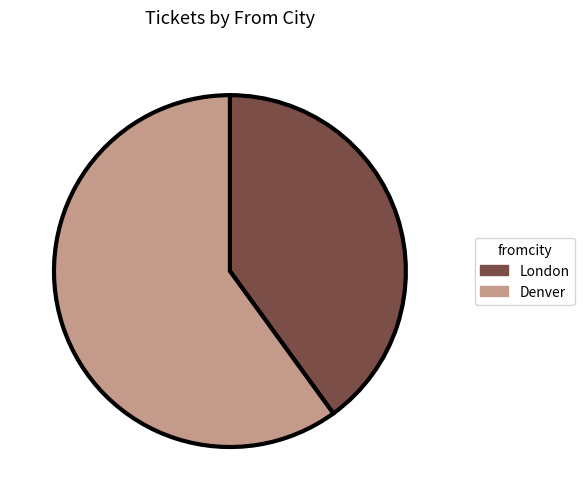

Count the number of slices in the pie.

2